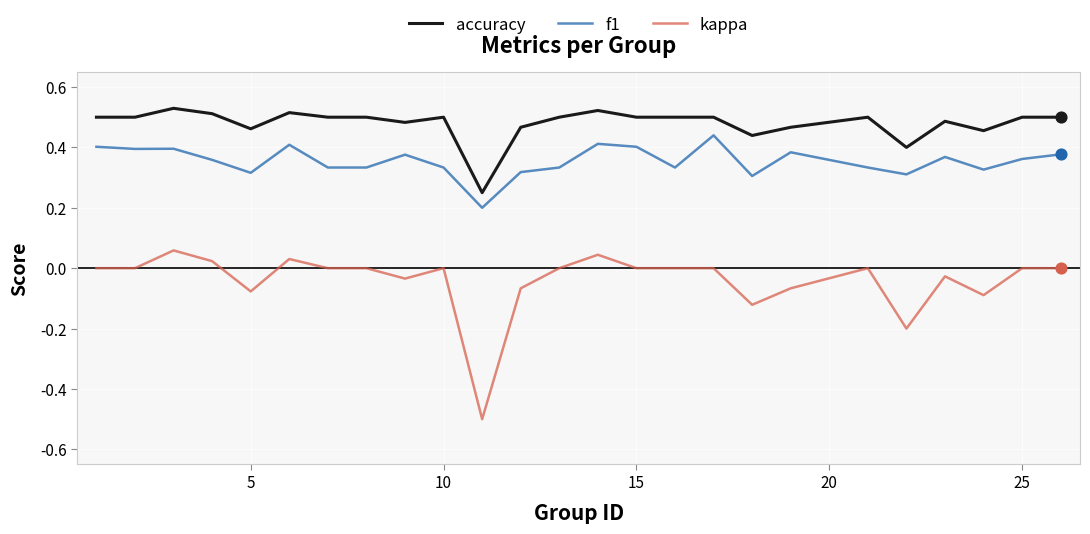

Which series has the largest total across all categories?

accuracy